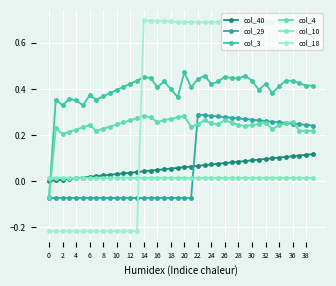

Count the number of categories in the chart.

40